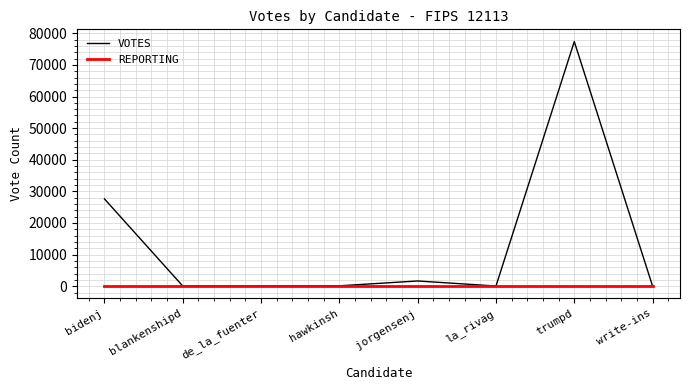

Rank the series by their maximum value, from lowest to highest.

REPORTING, VOTES